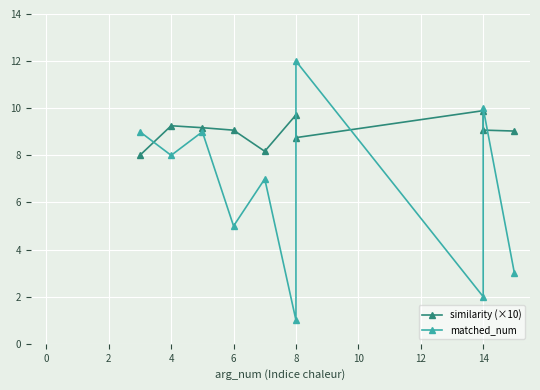

Reading right to left, transcribe all the data shown in this chart.

similarity (×10): 9.0	9.1	9.9	8.8	9.7	8.2	9.1	9.2	9.3	8.0
matched_num: 3.0	10.0	2.0	12.0	1.0	7.0	5.0	9.0	8.0	9.0